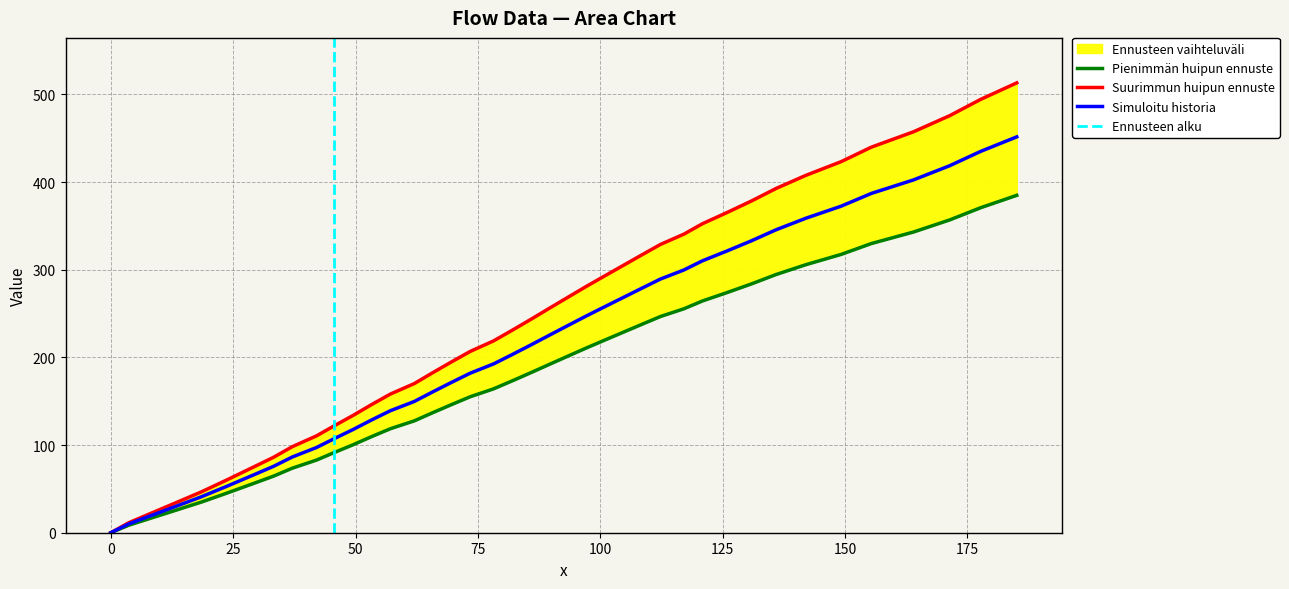

List the labels in order of value, smallest first.

0.0, 3.7, 8.6, 13.5, 18.5, 23.4, 28.3, 33.2, 37.1, 42.0, 45.7, 49.5, 53.2, 57.1, 62.0, 65.7, 69.5, 73.4, 78.2, 82.0, 85.8, 89.6, 93.4, 97.2, 101.0, 104.8, 108.5, 112.3, 117.1, 120.9, 125.9, 130.9, 135.9, 142.0, 149.2, 155.4, 164.0, 171.4, 177.7, 185.1